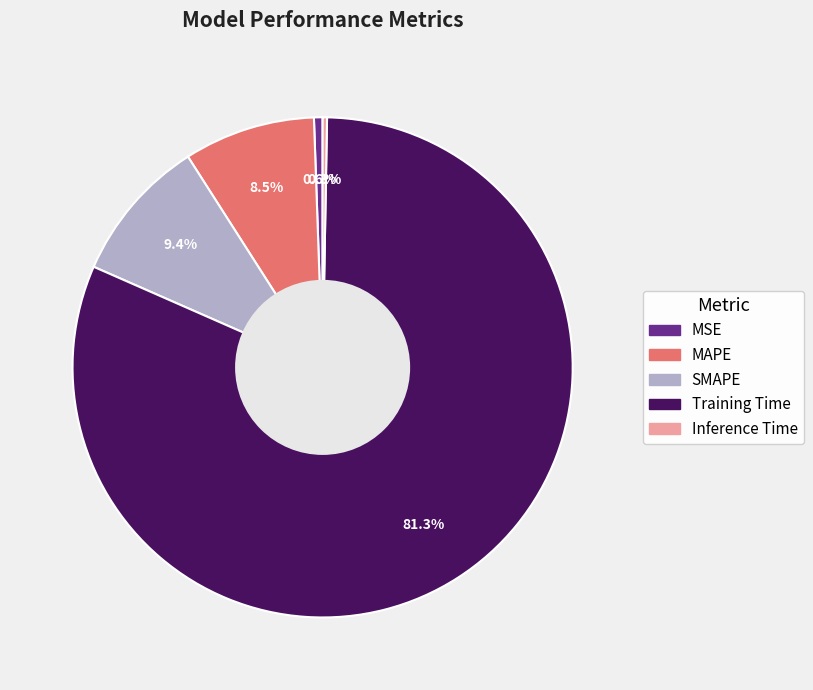

Which category has the biggest portion of the pie?

Training Time